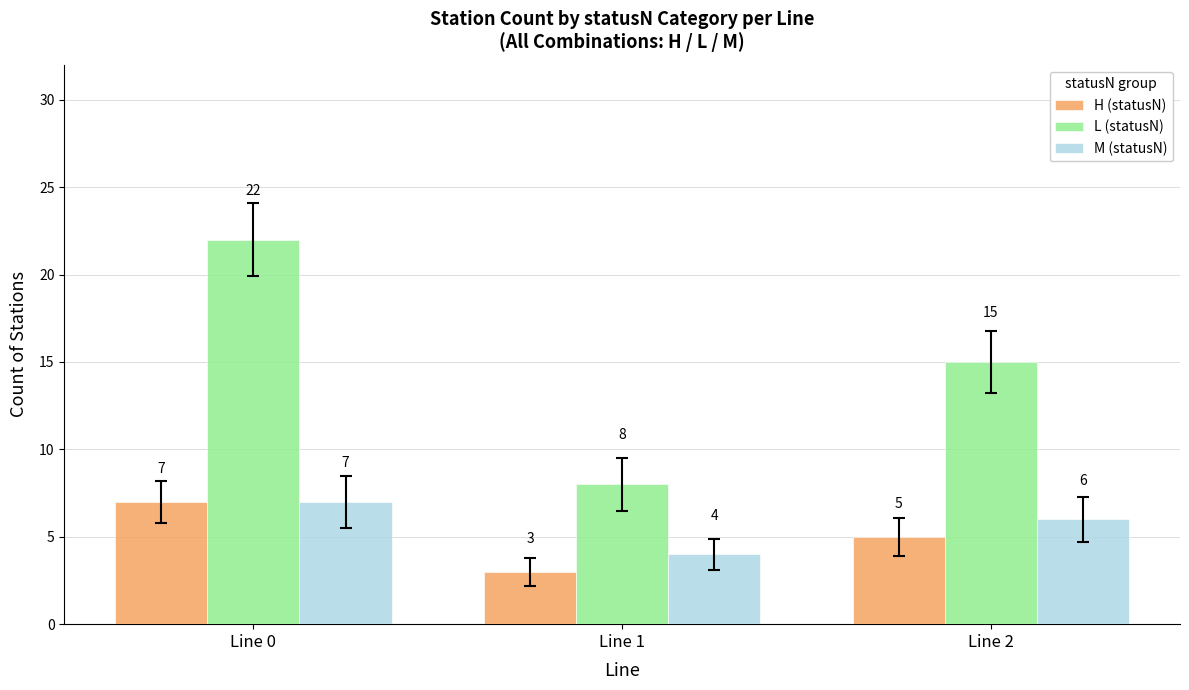

Which series has the largest range (max minus min)?

L (statusN)